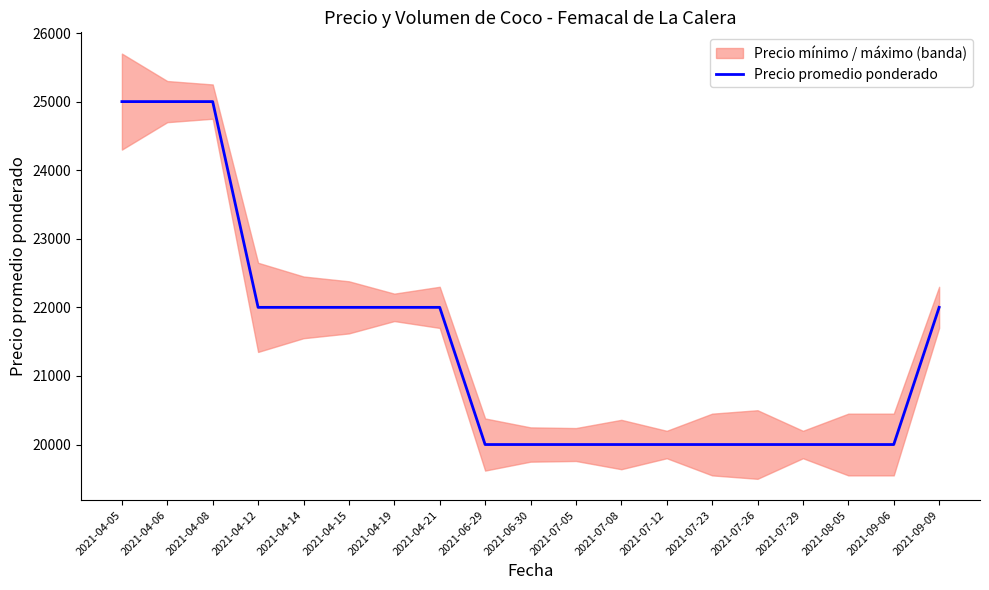

Reading right to left, list all the values displayed in this chart.

2021-09-09=22000	2021-09-06=20000	2021-08-05=20000	2021-07-29=20000	2021-07-26=20000	2021-07-23=20000	2021-07-12=20000	2021-07-08=20000	2021-07-05=20000	2021-06-30=20000	2021-06-29=20000	2021-04-21=22000	2021-04-19=22000	2021-04-15=22000	2021-04-14=22000	2021-04-12=22000	2021-04-08=25000	2021-04-06=25000	2021-04-05=25000